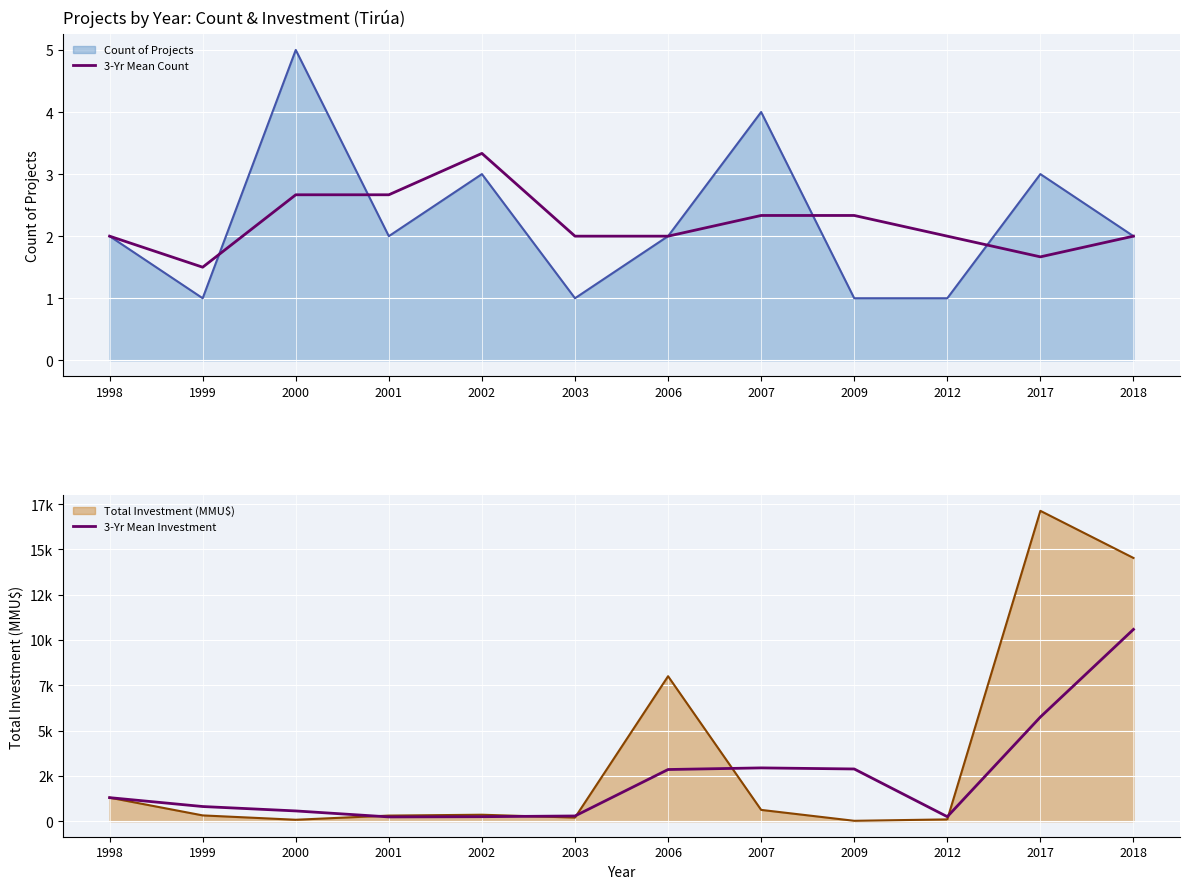

What is the highest value of the 3-Yr Mean Investment series?

10584.0